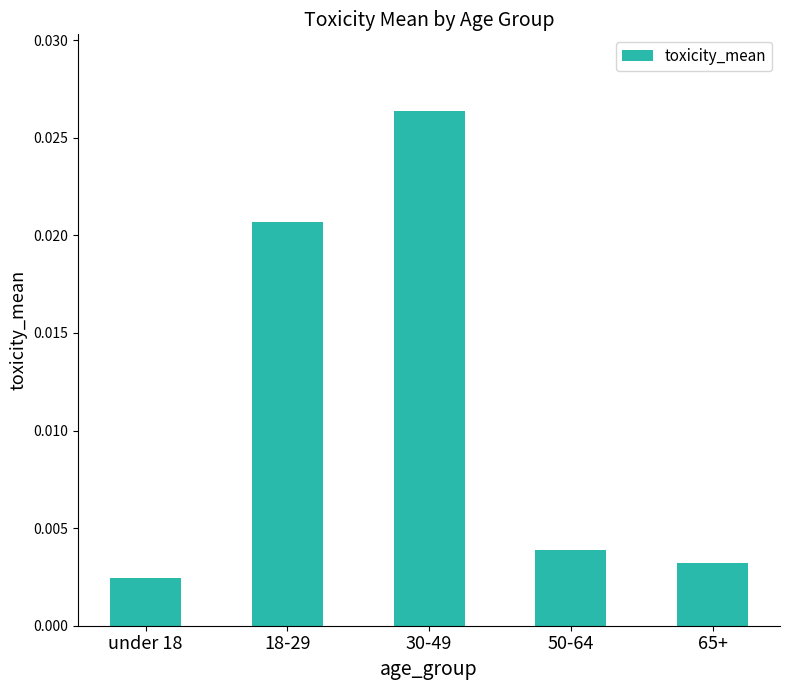

At which category does the chart reach its peak across all series?

30-49